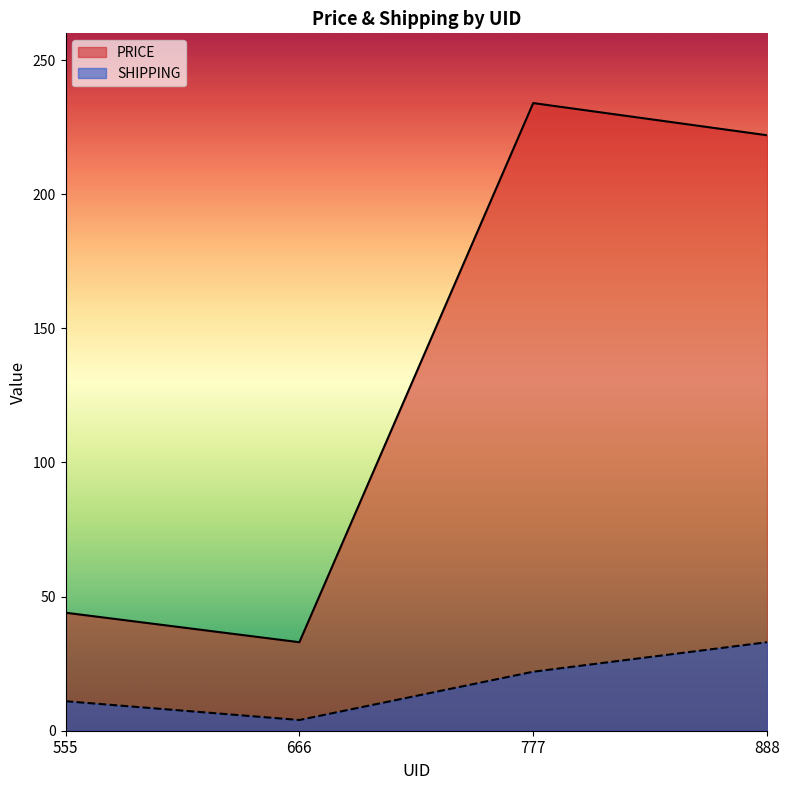

List the series in order of their peak value, highest first.

PRICE, SHIPPING